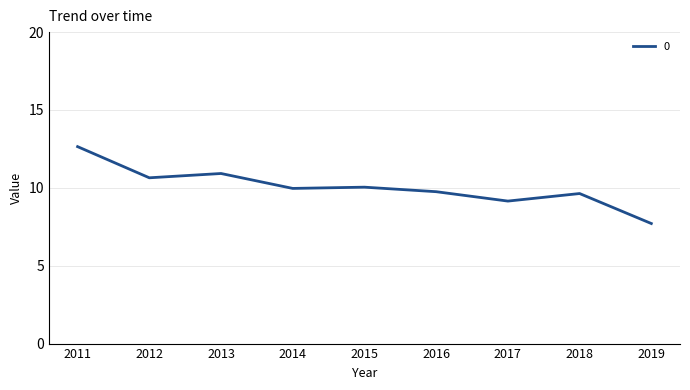

True or false: the data has more than 1 interior local peaks.

True